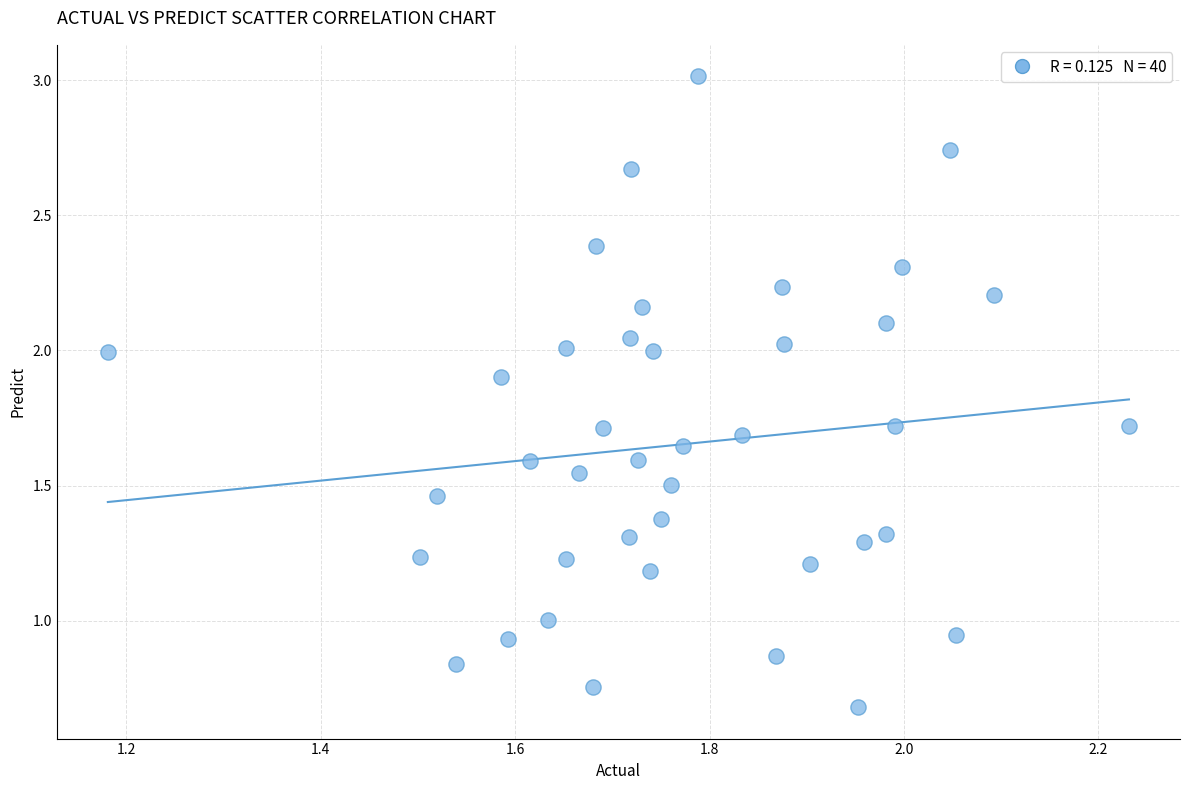

What is the range of X values (max minus min)?

1.1